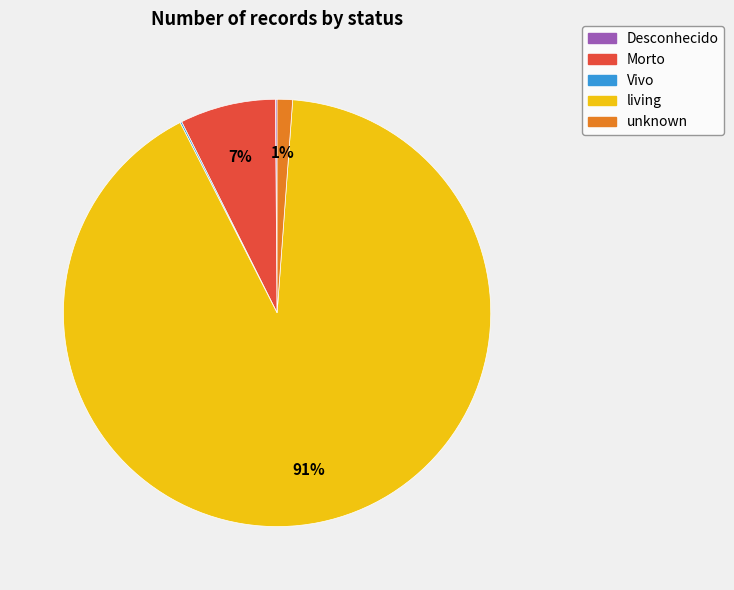

Which has a higher value, unknown or living?

living